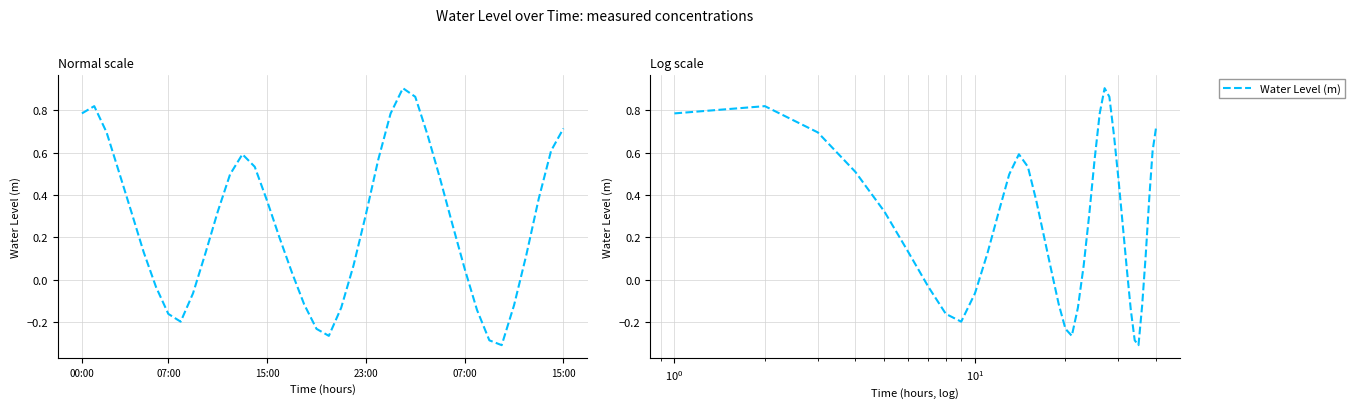

What is the maximum value shown in the chart?

0.9